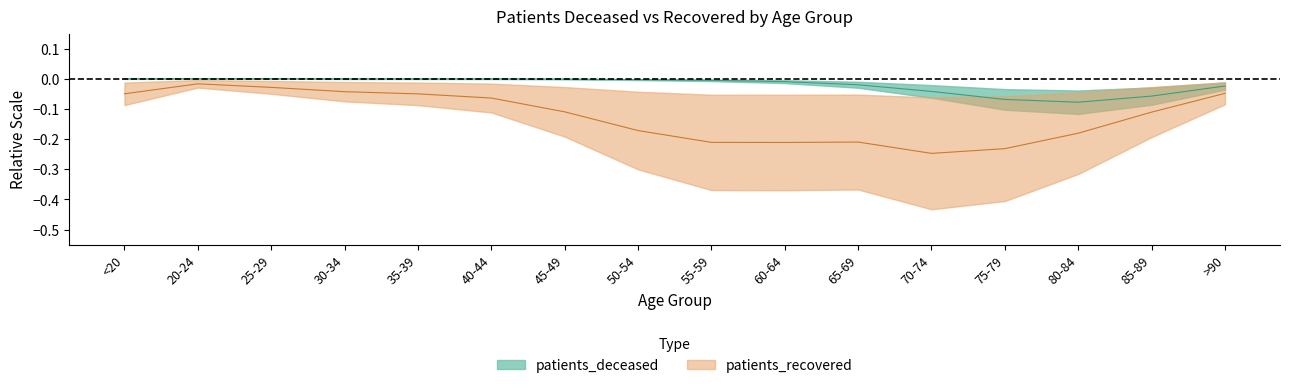

List the labels in order of patients_deceased value, smallest first.

80-84, 75-79, 85-89, 70-74, >90, 65-69, 60-64, 55-59, 50-54, 45-49, 40-44, 35-39, 30-34, <20, 20-24, 25-29